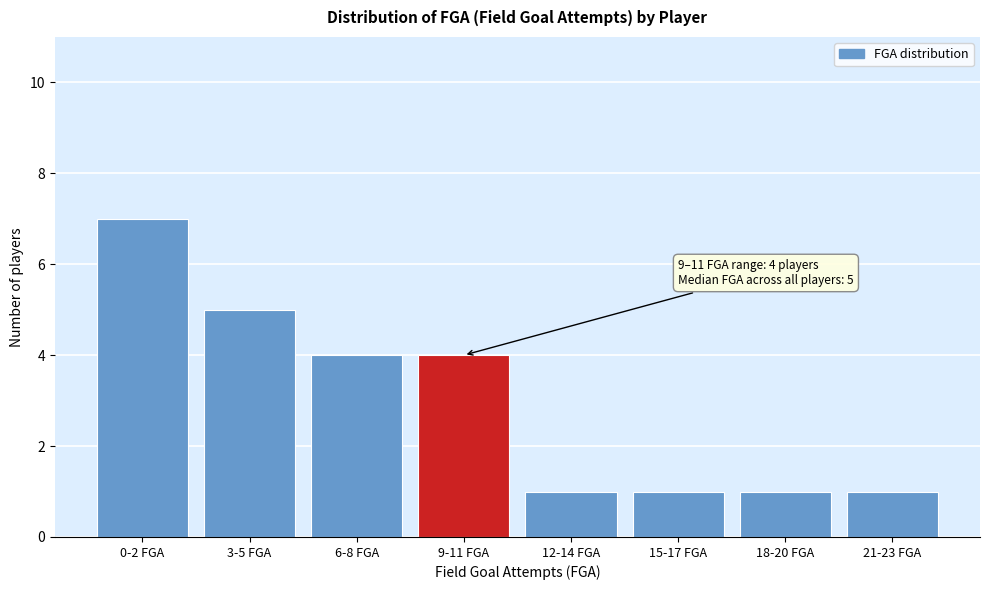

Reading left to right, extract all data points from this chart.

7	5	4	4	1	1	1	1